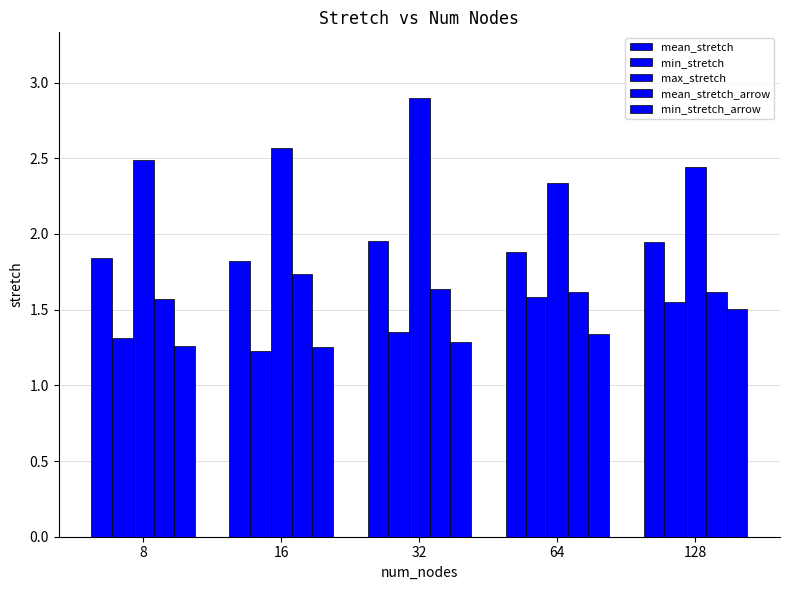

What is the approximate value of mean_stretch at 16?

1.8